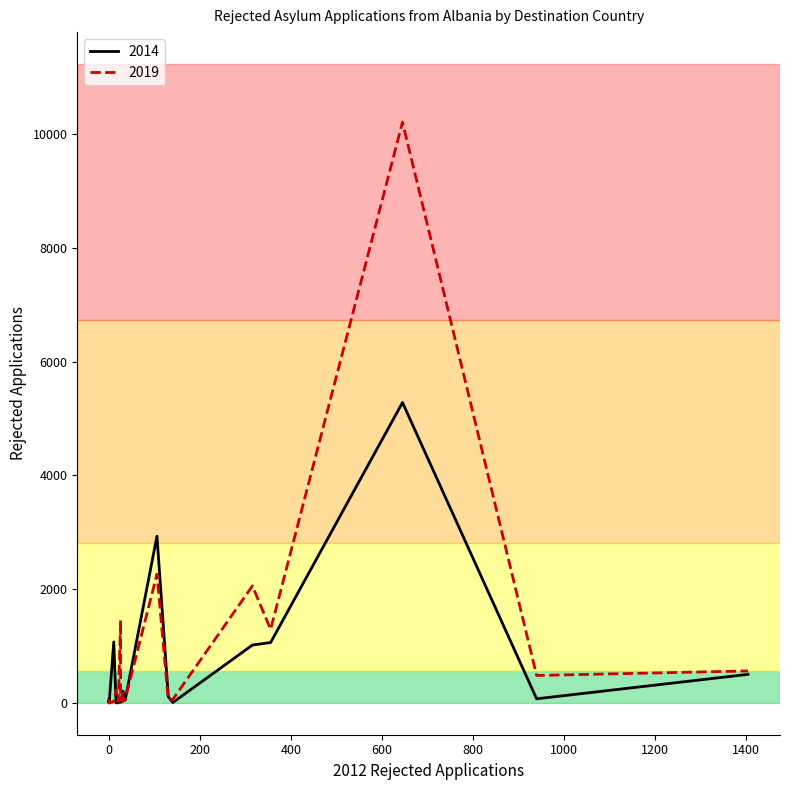

How many times do 2014 and 2019 cross each other?

6